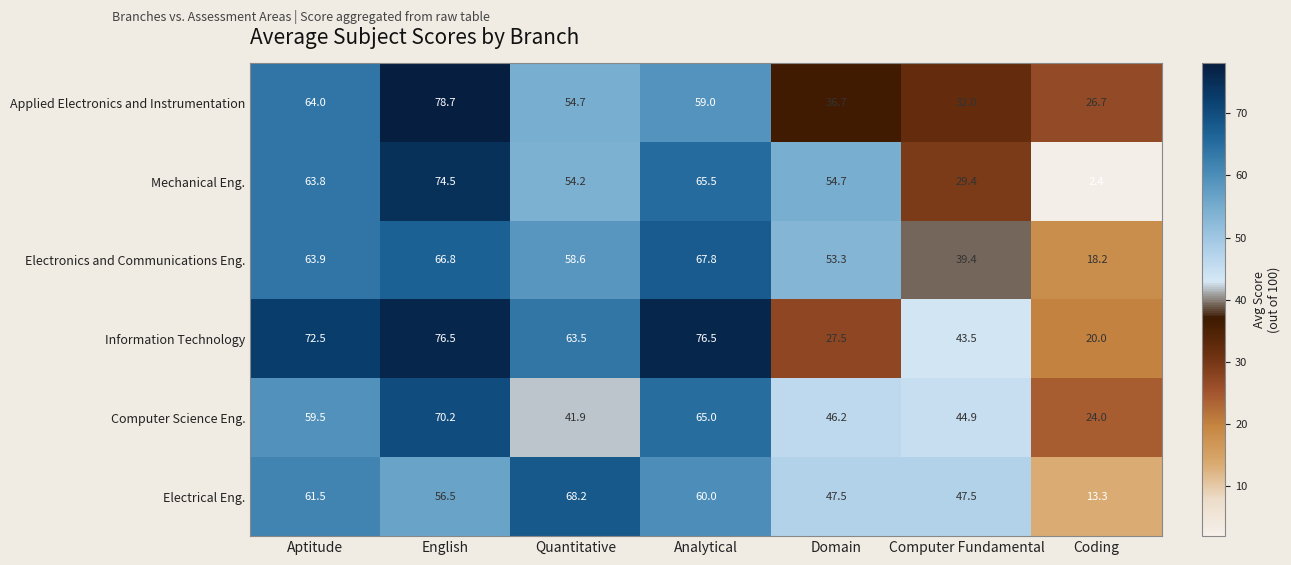

Is it true that Applied Electronics and Instrumentation equals 107.4 at Aptitude?

False